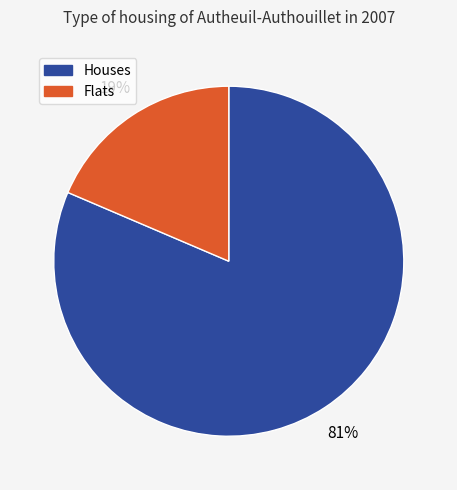

To the nearest percent, what is the average slice percentage?

50%